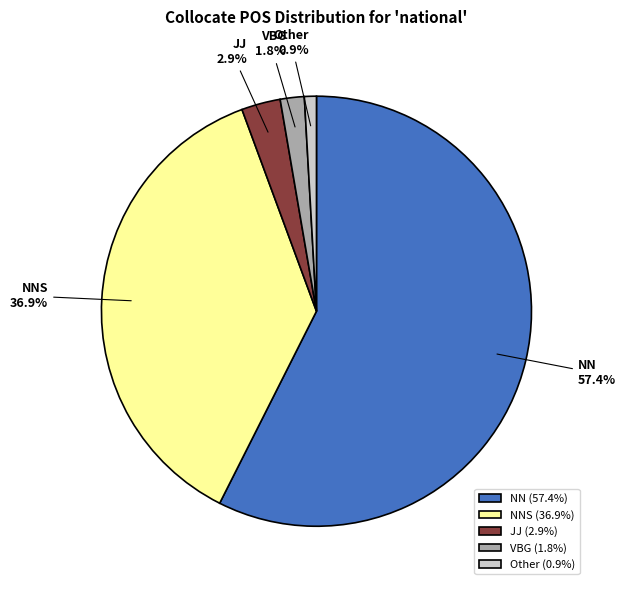

Does any single category account for the majority?

Yes